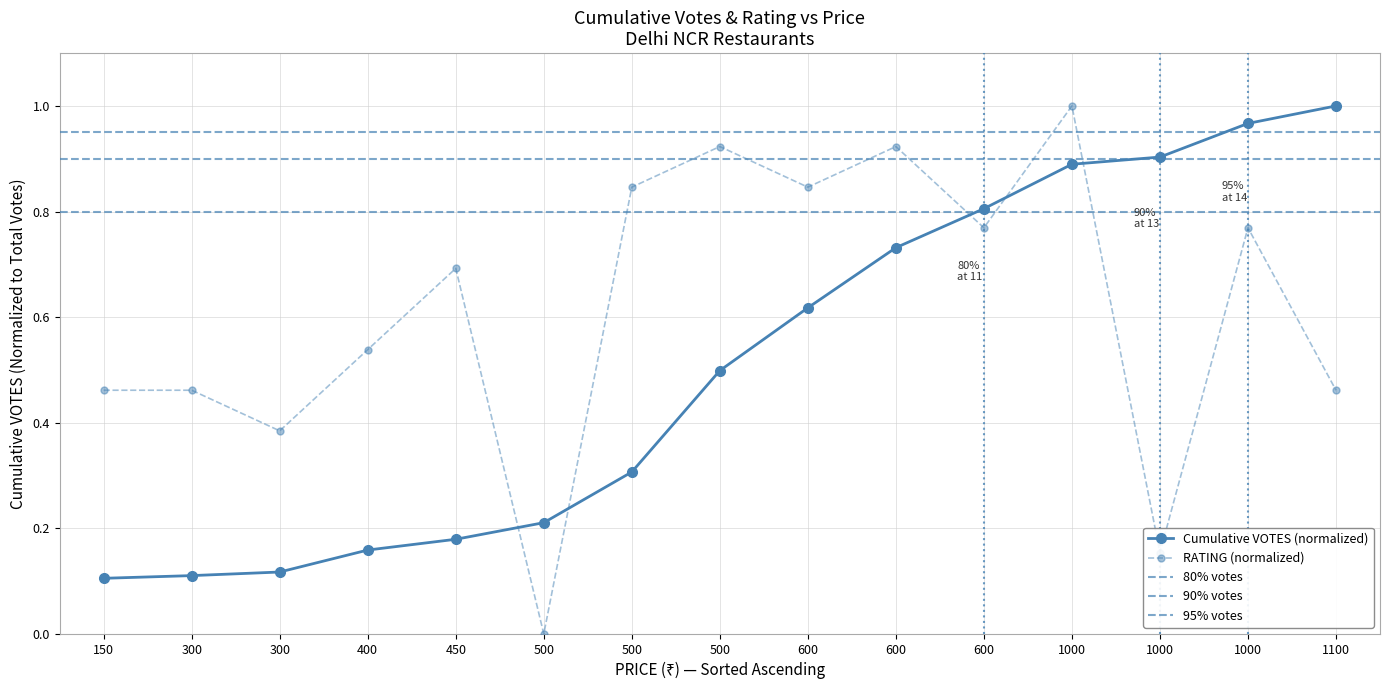

Rank the categories by value from highest to lowest.

1000, 500, 600, 500, 600, 600, 1000, 450, 400, 150, 300, 1100, 300, 1000, 500